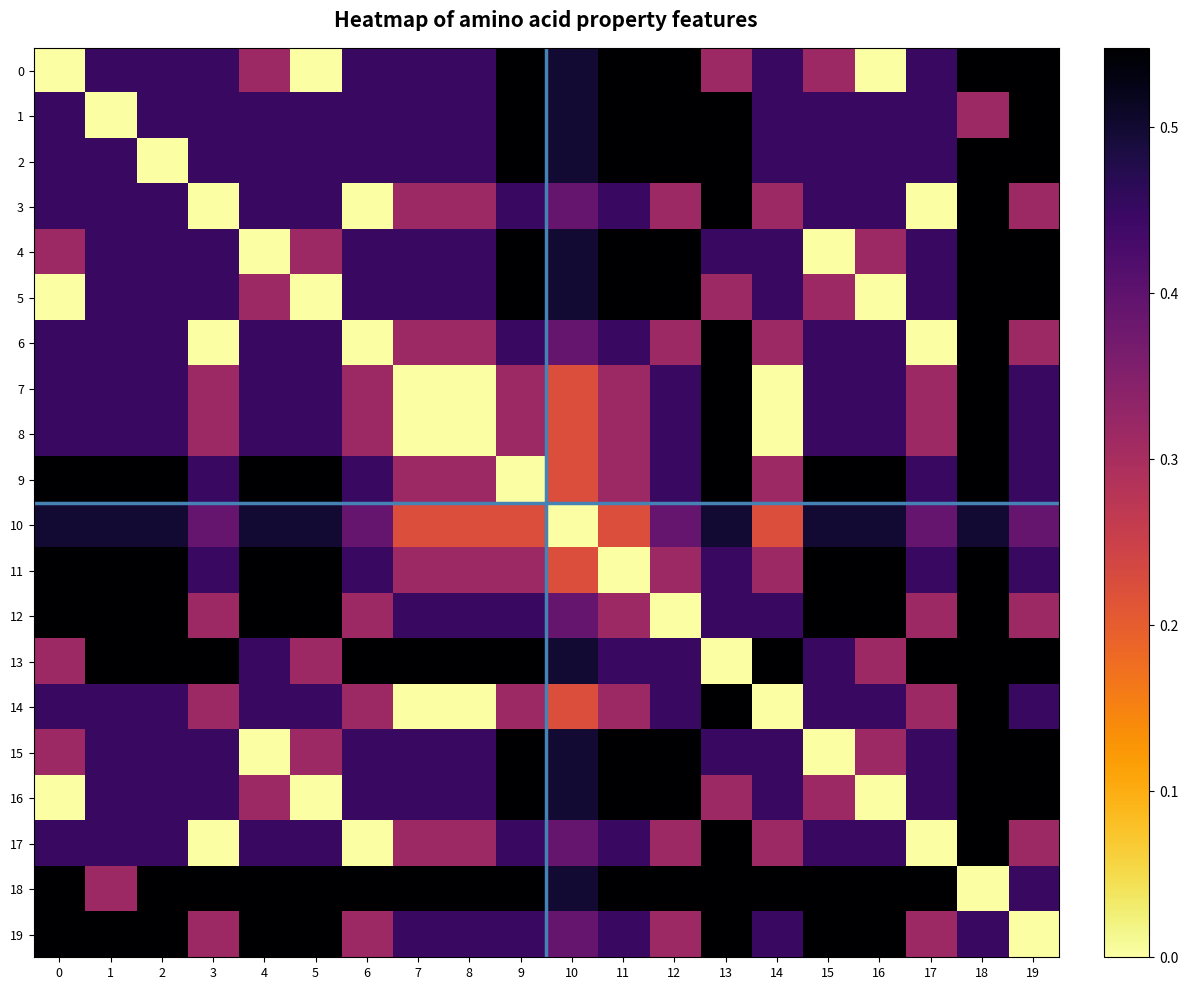

Reading left to right, transcribe all the data shown in this chart.

0: 0=0.0	1=0.4	2=0.4	3=0.4	4=0.3	5=0.0	6=0.4	7=0.4	8=0.4	9=0.5	10=0.5	11=0.5	12=0.5	13=0.3	14=0.4	15=0.3	16=0.0	17=0.4	18=0.5	19=0.5
1: 0=0.4	1=0.0	2=0.4	3=0.4	4=0.4	5=0.4	6=0.4	7=0.4	8=0.4	9=0.5	10=0.5	11=0.5	12=0.5	13=0.5	14=0.4	15=0.4	16=0.4	17=0.4	18=0.3	19=0.5
2: 0=0.4	1=0.4	2=0.0	3=0.4	4=0.4	5=0.4	6=0.4	7=0.4	8=0.4	9=0.5	10=0.5	11=0.5	12=0.5	13=0.5	14=0.4	15=0.4	16=0.4	17=0.4	18=0.5	19=0.5
3: 0=0.4	1=0.4	2=0.4	3=0.0	4=0.4	5=0.4	6=0.0	7=0.3	8=0.3	9=0.4	10=0.4	11=0.4	12=0.3	13=0.5	14=0.3	15=0.4	16=0.4	17=0.0	18=0.5	19=0.3
4: 0=0.3	1=0.4	2=0.4	3=0.4	4=0.0	5=0.3	6=0.4	7=0.4	8=0.4	9=0.5	10=0.5	11=0.5	12=0.5	13=0.4	14=0.4	15=0.0	16=0.3	17=0.4	18=0.5	19=0.5
5: 0=0.0	1=0.4	2=0.4	3=0.4	4=0.3	5=0.0	6=0.4	7=0.4	8=0.4	9=0.5	10=0.5	11=0.5	12=0.5	13=0.3	14=0.4	15=0.3	16=0.0	17=0.4	18=0.5	19=0.5
6: 0=0.4	1=0.4	2=0.4	3=0.0	4=0.4	5=0.4	6=0.0	7=0.3	8=0.3	9=0.4	10=0.4	11=0.4	12=0.3	13=0.5	14=0.3	15=0.4	16=0.4	17=0.0	18=0.5	19=0.3
7: 0=0.4	1=0.4	2=0.4	3=0.3	4=0.4	5=0.4	6=0.3	7=0.0	8=0.0	9=0.3	10=0.2	11=0.3	12=0.4	13=0.5	14=0.0	15=0.4	16=0.4	17=0.3	18=0.5	19=0.4
8: 0=0.4	1=0.4	2=0.4	3=0.3	4=0.4	5=0.4	6=0.3	7=0.0	8=0.0	9=0.3	10=0.2	11=0.3	12=0.4	13=0.5	14=0.0	15=0.4	16=0.4	17=0.3	18=0.5	19=0.4
9: 0=0.5	1=0.5	2=0.5	3=0.4	4=0.5	5=0.5	6=0.4	7=0.3	8=0.3	9=0.0	10=0.2	11=0.3	12=0.4	13=0.5	14=0.3	15=0.5	16=0.5	17=0.4	18=0.5	19=0.4
10: 0=0.5	1=0.5	2=0.5	3=0.4	4=0.5	5=0.5	6=0.4	7=0.2	8=0.2	9=0.2	10=0.0	11=0.2	12=0.4	13=0.5	14=0.2	15=0.5	16=0.5	17=0.4	18=0.5	19=0.4
11: 0=0.5	1=0.5	2=0.5	3=0.4	4=0.5	5=0.5	6=0.4	7=0.3	8=0.3	9=0.3	10=0.2	11=0.0	12=0.3	13=0.4	14=0.3	15=0.5	16=0.5	17=0.4	18=0.5	19=0.4
12: 0=0.5	1=0.5	2=0.5	3=0.3	4=0.5	5=0.5	6=0.3	7=0.4	8=0.4	9=0.4	10=0.4	11=0.3	12=0.0	13=0.4	14=0.4	15=0.5	16=0.5	17=0.3	18=0.5	19=0.3
13: 0=0.3	1=0.5	2=0.5	3=0.5	4=0.4	5=0.3	6=0.5	7=0.5	8=0.5	9=0.5	10=0.5	11=0.4	12=0.4	13=0.0	14=0.5	15=0.4	16=0.3	17=0.5	18=0.5	19=0.5
14: 0=0.4	1=0.4	2=0.4	3=0.3	4=0.4	5=0.4	6=0.3	7=0.0	8=0.0	9=0.3	10=0.2	11=0.3	12=0.4	13=0.5	14=0.0	15=0.4	16=0.4	17=0.3	18=0.5	19=0.4
15: 0=0.3	1=0.4	2=0.4	3=0.4	4=0.0	5=0.3	6=0.4	7=0.4	8=0.4	9=0.5	10=0.5	11=0.5	12=0.5	13=0.4	14=0.4	15=0.0	16=0.3	17=0.4	18=0.5	19=0.5
16: 0=0.0	1=0.4	2=0.4	3=0.4	4=0.3	5=0.0	6=0.4	7=0.4	8=0.4	9=0.5	10=0.5	11=0.5	12=0.5	13=0.3	14=0.4	15=0.3	16=0.0	17=0.4	18=0.5	19=0.5
17: 0=0.4	1=0.4	2=0.4	3=0.0	4=0.4	5=0.4	6=0.0	7=0.3	8=0.3	9=0.4	10=0.4	11=0.4	12=0.3	13=0.5	14=0.3	15=0.4	16=0.4	17=0.0	18=0.5	19=0.3
18: 0=0.5	1=0.3	2=0.5	3=0.5	4=0.5	5=0.5	6=0.5	7=0.5	8=0.5	9=0.5	10=0.5	11=0.5	12=0.5	13=0.5	14=0.5	15=0.5	16=0.5	17=0.5	18=0.0	19=0.4
19: 0=0.5	1=0.5	2=0.5	3=0.3	4=0.5	5=0.5	6=0.3	7=0.4	8=0.4	9=0.4	10=0.4	11=0.4	12=0.3	13=0.5	14=0.4	15=0.5	16=0.5	17=0.3	18=0.4	19=0.0